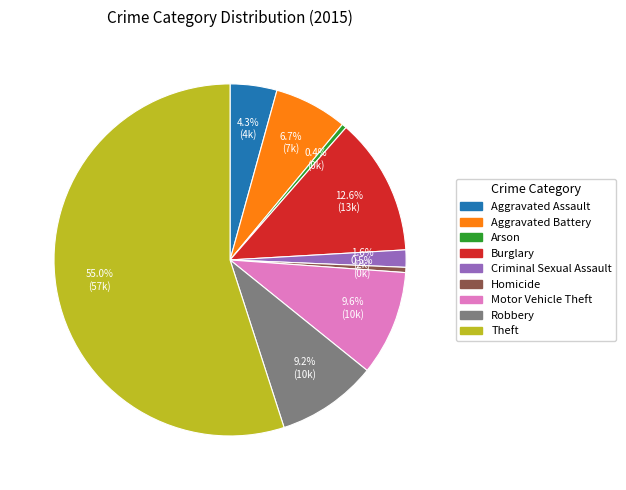

Which category has the biggest portion of the pie?

Theft